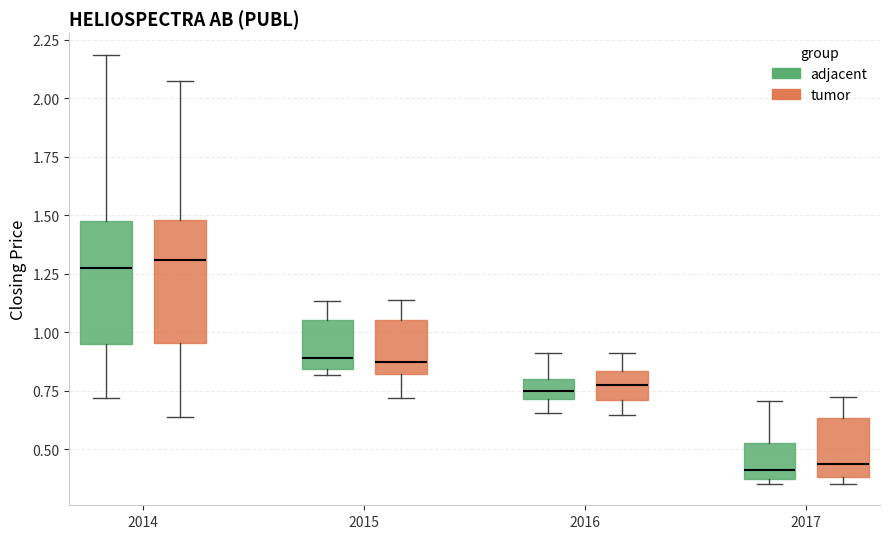

Reading left to right, transcribe this box plot: for each box, give where its median line is, the range the box spans, and where its two whiskers end, as read against the y-axis. The values are not printed on the chart, so give them approximately, as read against the axis.

2014 (adjacent): median 1.25, box 0.95 to 1.50, whiskers 0.70 to 2.20
2014 (tumor): median 1.30, box 0.95 to 1.50, whiskers 0.65 to 2.05
2015 (adjacent): median 0.90, box 0.85 to 1.05, whiskers 0.80 to 1.15
2015 (tumor): median 0.85, box 0.80 to 1.05, whiskers 0.70 to 1.15
2016 (adjacent): median 0.75, box 0.70 to 0.80, whiskers 0.65 to 0.90
2016 (tumor): median 0.80, box 0.70 to 0.85, whiskers 0.65 to 0.90
2017 (adjacent): median 0.40, box 0.35 to 0.55, whiskers 0.35 (just below the box's lower edge) to 0.70
2017 (tumor): median 0.45, box 0.40 to 0.65, whiskers 0.35 to 0.70